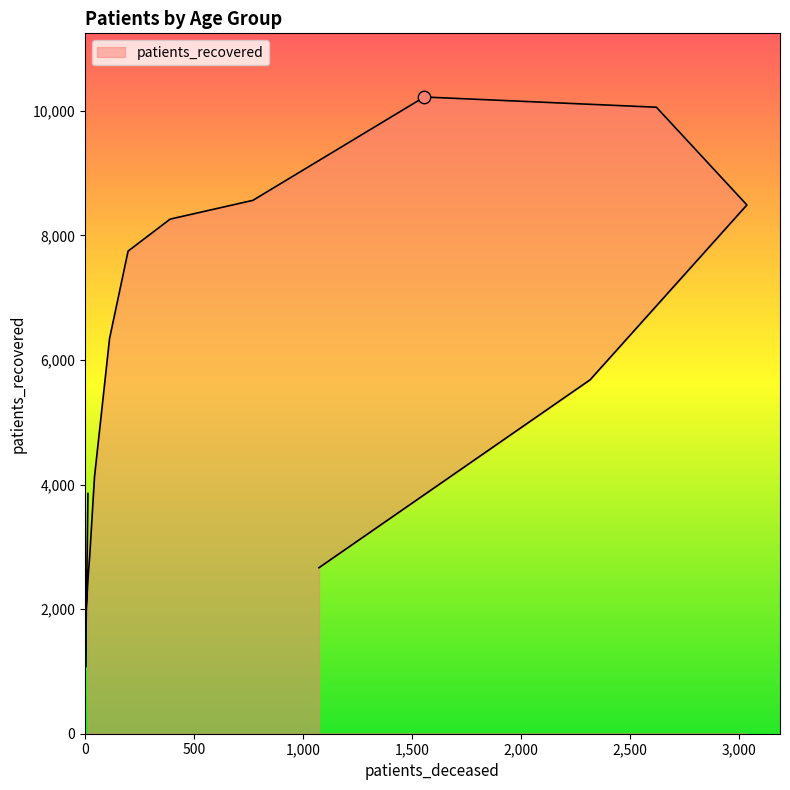

What is the change in value from 20 - 24 to 60 - 64?

+7192